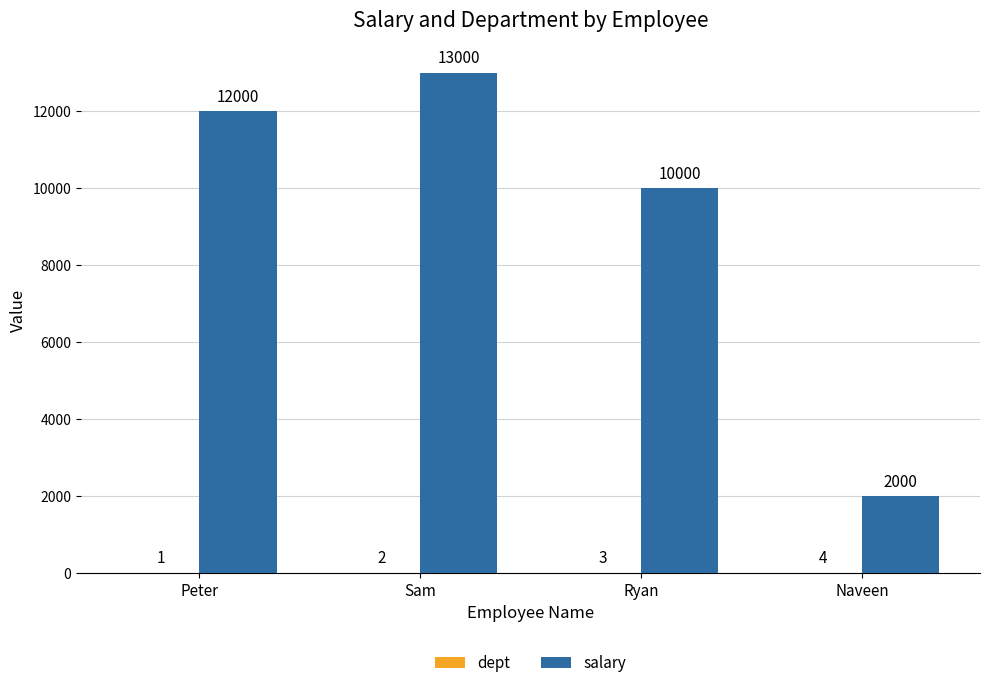

What is the sum of the salary values at Ryan and Sam?

23000